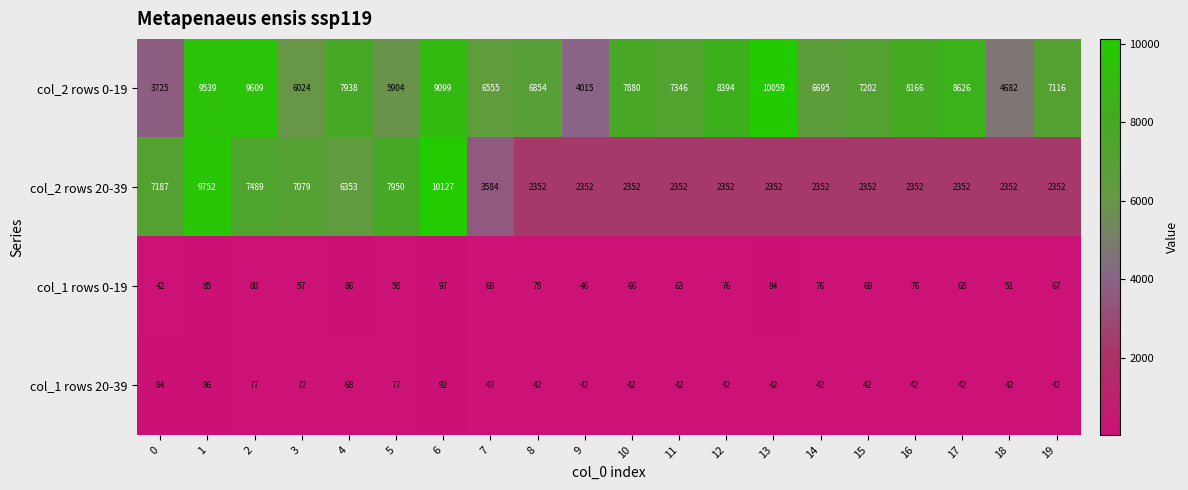

Which label corresponds to the largest value in the chart?

6